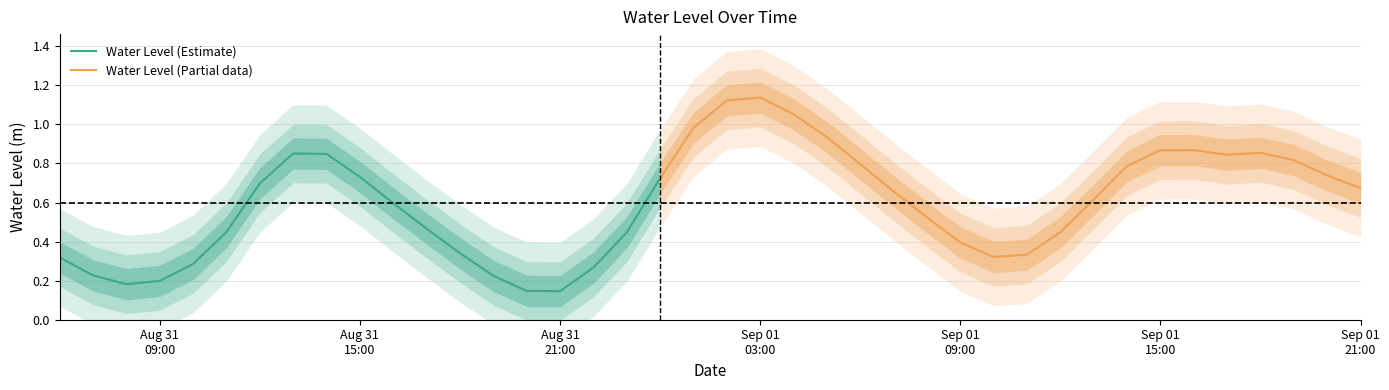

What is the label of the 2nd point from the right?

2025-09-01 20:00:00